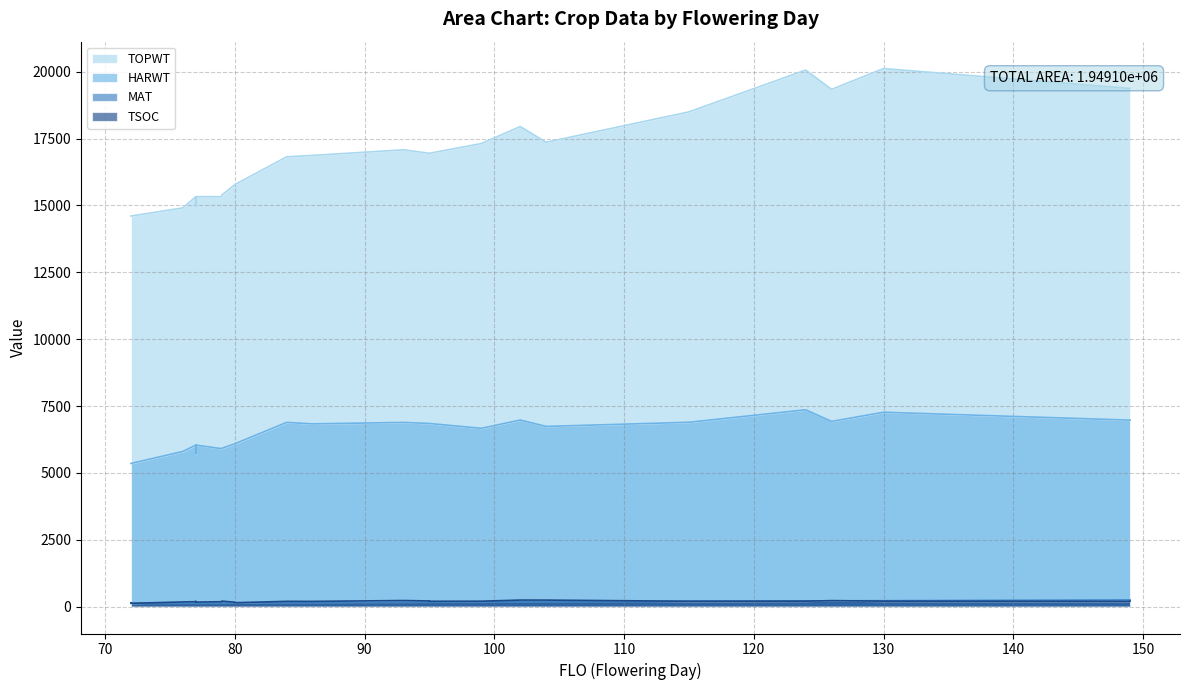

Does the chart have visible grid lines?

Yes